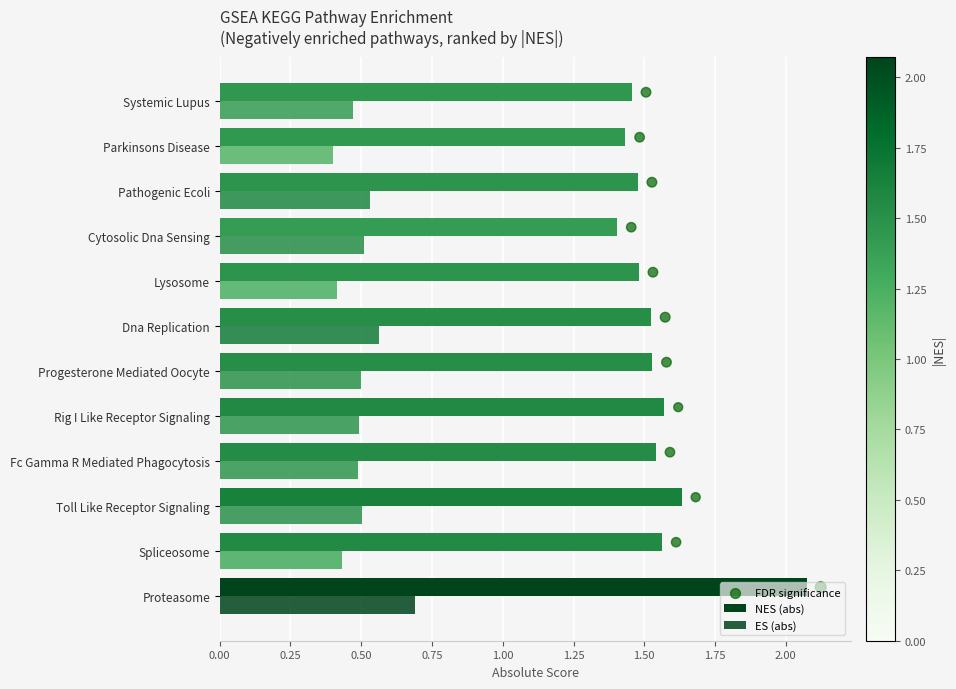

Is the value of FDR significance at 2.25 greater than the value of NES (abs) at 0.50?

Yes